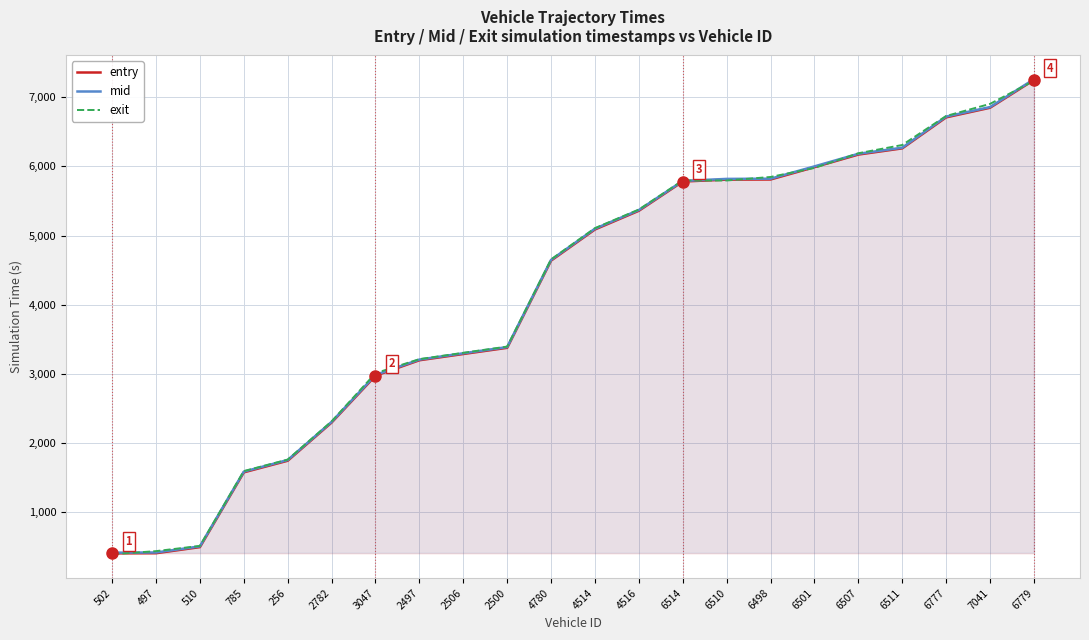

Is it true that mid equals 9205.4 at 6514?

False